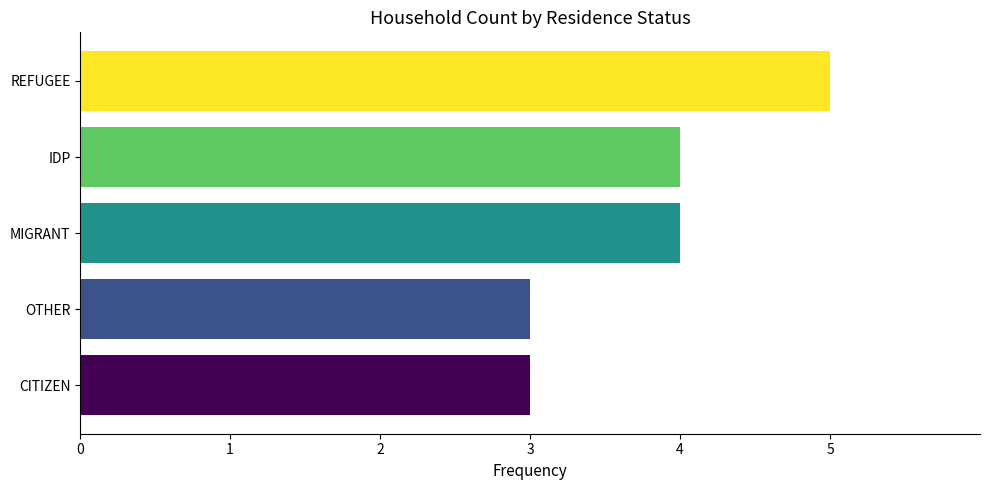

What is the sum of the values at REFUGEE and IDP?

9